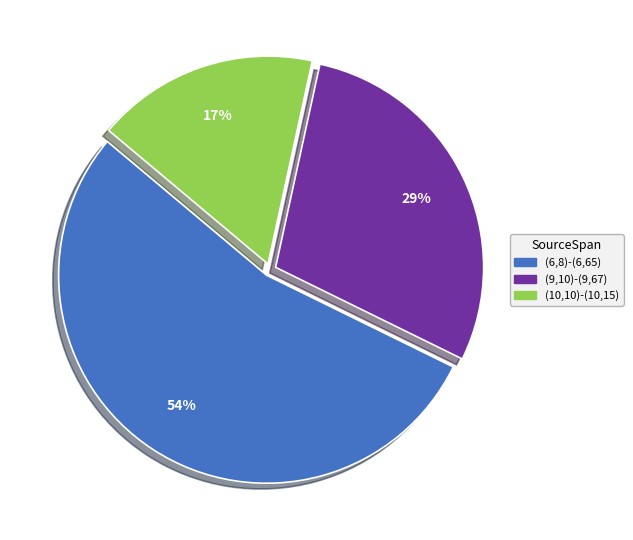

Is it true that (6,8)-(6,65) is 54% of the pie?

True